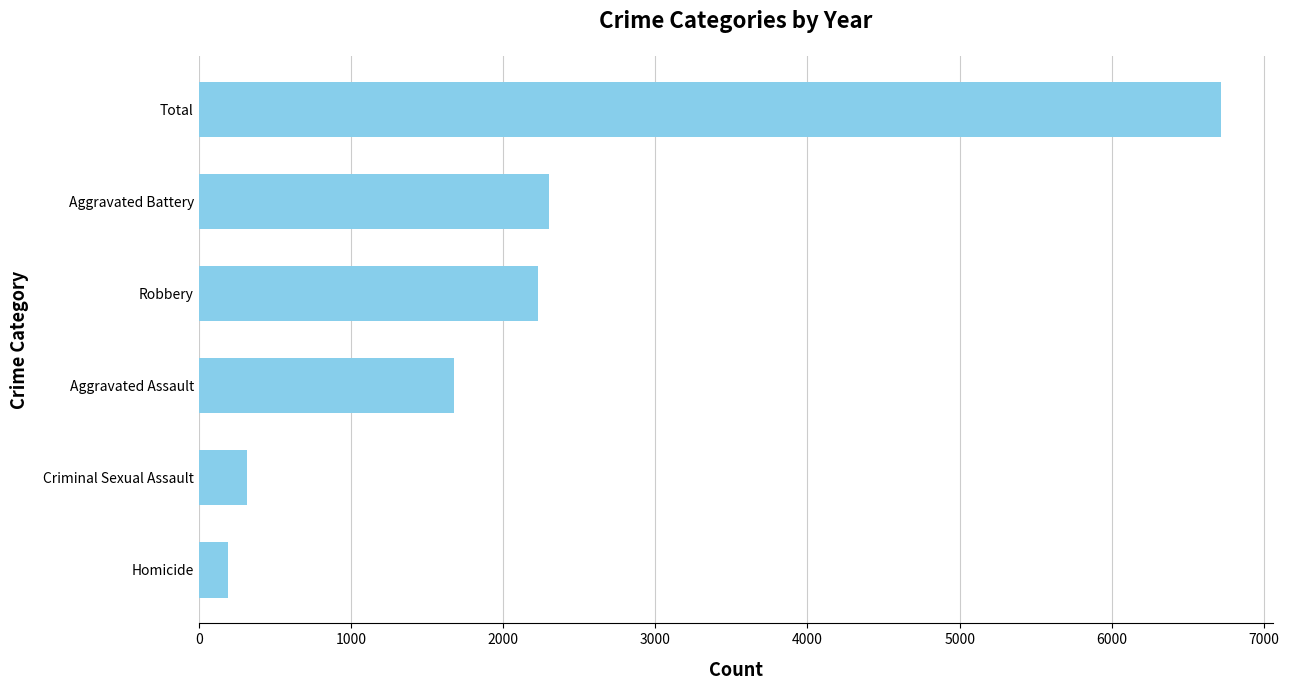

Are the bars horizontal?

Yes